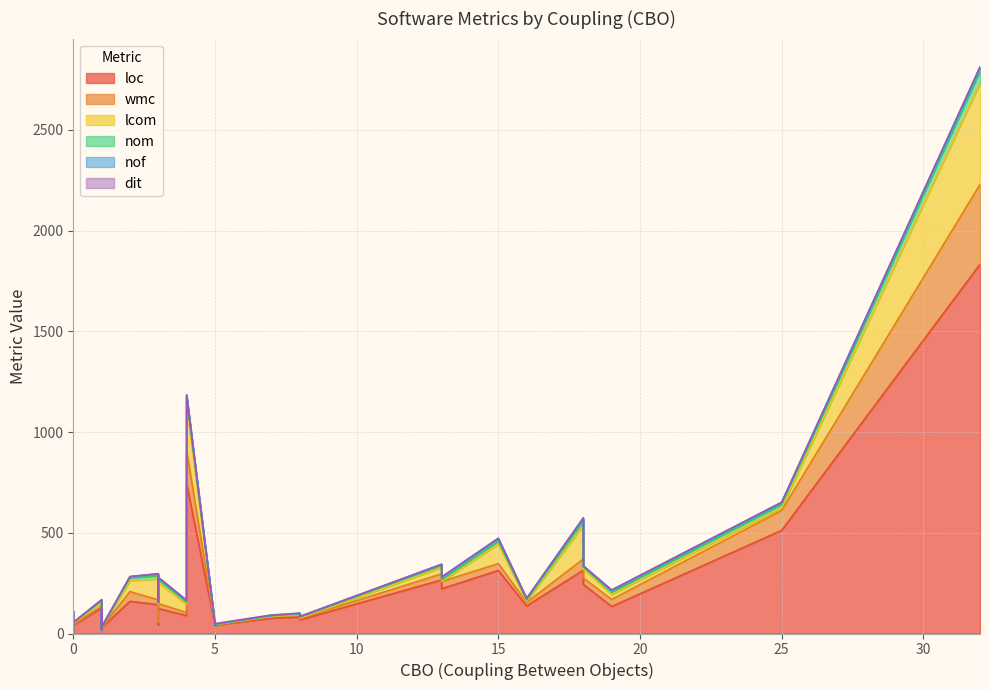

Between which two adjacent categories do dit and wmc first intersect?

6 and 7